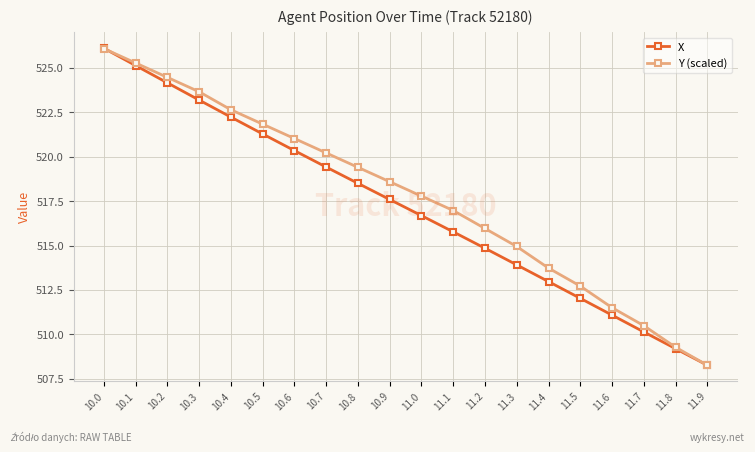

True or false: X has more than 0 interior local peaks.

False